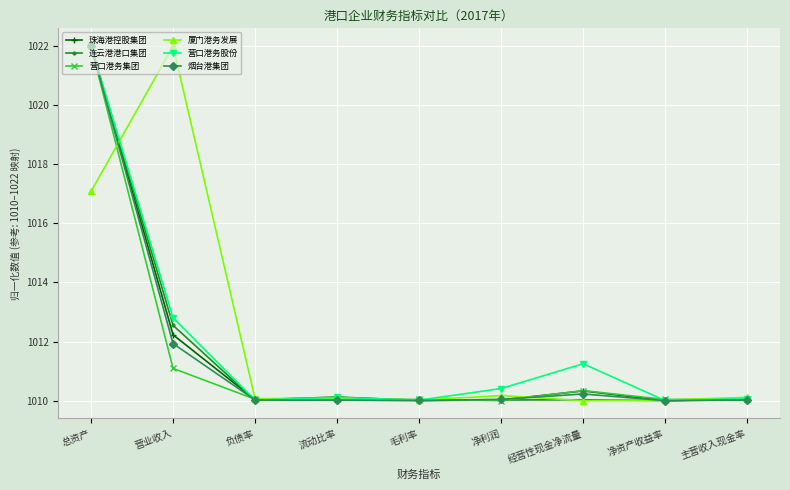

What is the value of the 营口港务股份 point at the 4th from the left?

1010.1